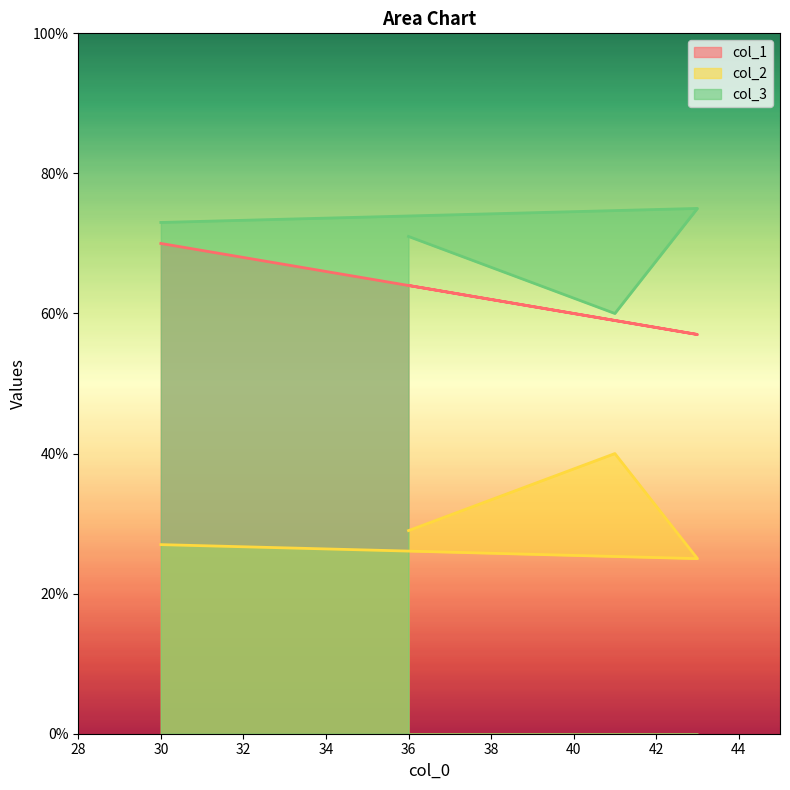

List the labels in order of col_1 value, largest first.

30, 36, 41, 43